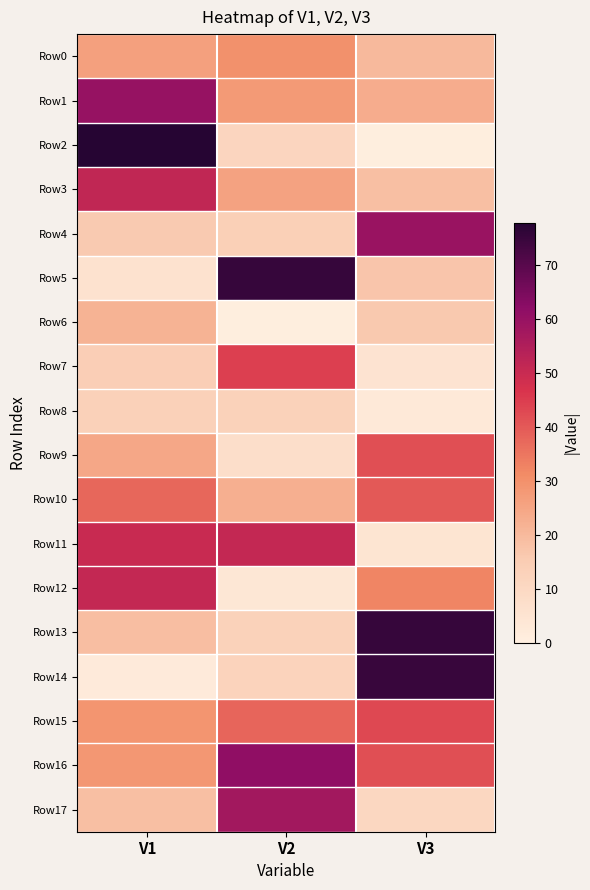

Reading left to right, what are all the values shown in this chart?

Row0: V1=26.3	V2=29.8	V3=20.2
Row1: V1=60.3	V2=27.9	V3=23.1
Row2: V1=77.9	V2=11.5	V3=0.8
Row3: V1=51.7	V2=25.7	V3=18.7
Row4: V1=16.0	V2=13.8	V3=59.4
Row5: V1=5.8	V2=75.4	V3=17.1
Row6: V1=21.6	V2=0.7	V3=16.3
Row7: V1=14.4	V2=44.6	V3=5.3
Row8: V1=13.2	V2=12.9	V3=2.8
Row9: V1=24.4	V2=7.5	V3=41.9
Row10: V1=37.6	V2=22.5	V3=40.2
Row11: V1=50.2	V2=51.1	V3=4.6
Row12: V1=51.1	V2=3.9	V3=32.5
Row13: V1=19.0	V2=13.0	V3=75.2
Row14: V1=2.3	V2=12.5	V3=74.9
Row15: V1=29.2	V2=38.0	V3=43.0
Row16: V1=28.6	V2=61.3	V3=41.8
Row17: V1=18.7	V2=57.6	V3=10.4